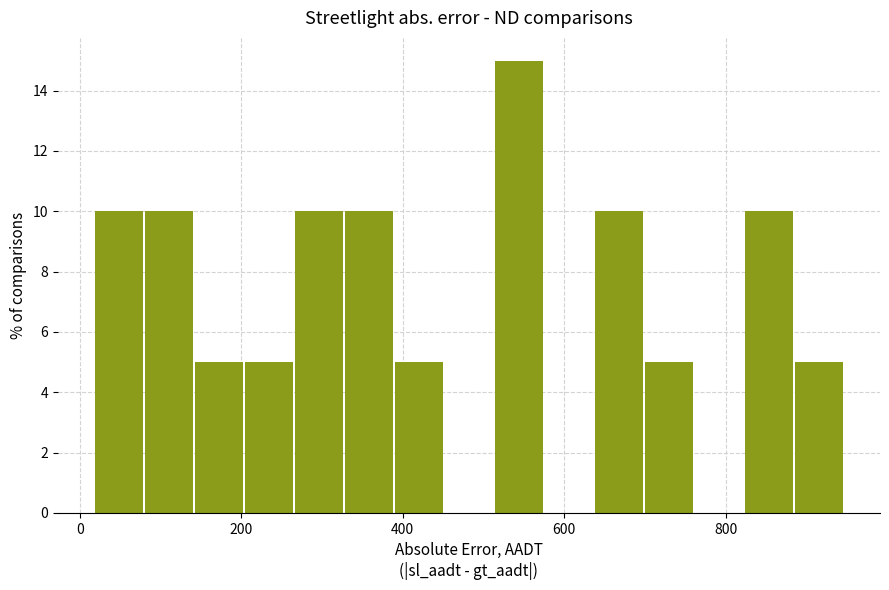

Read against the x-axis, roughly where is the centre of the tallest bar?

540